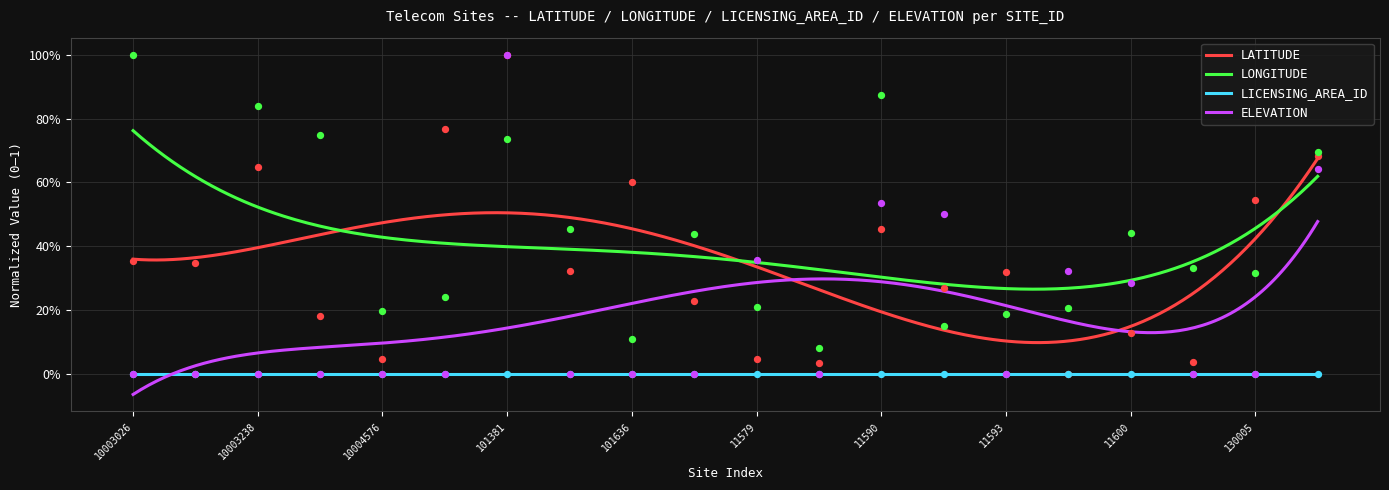

At which category is the sum across all series the highest?

101381